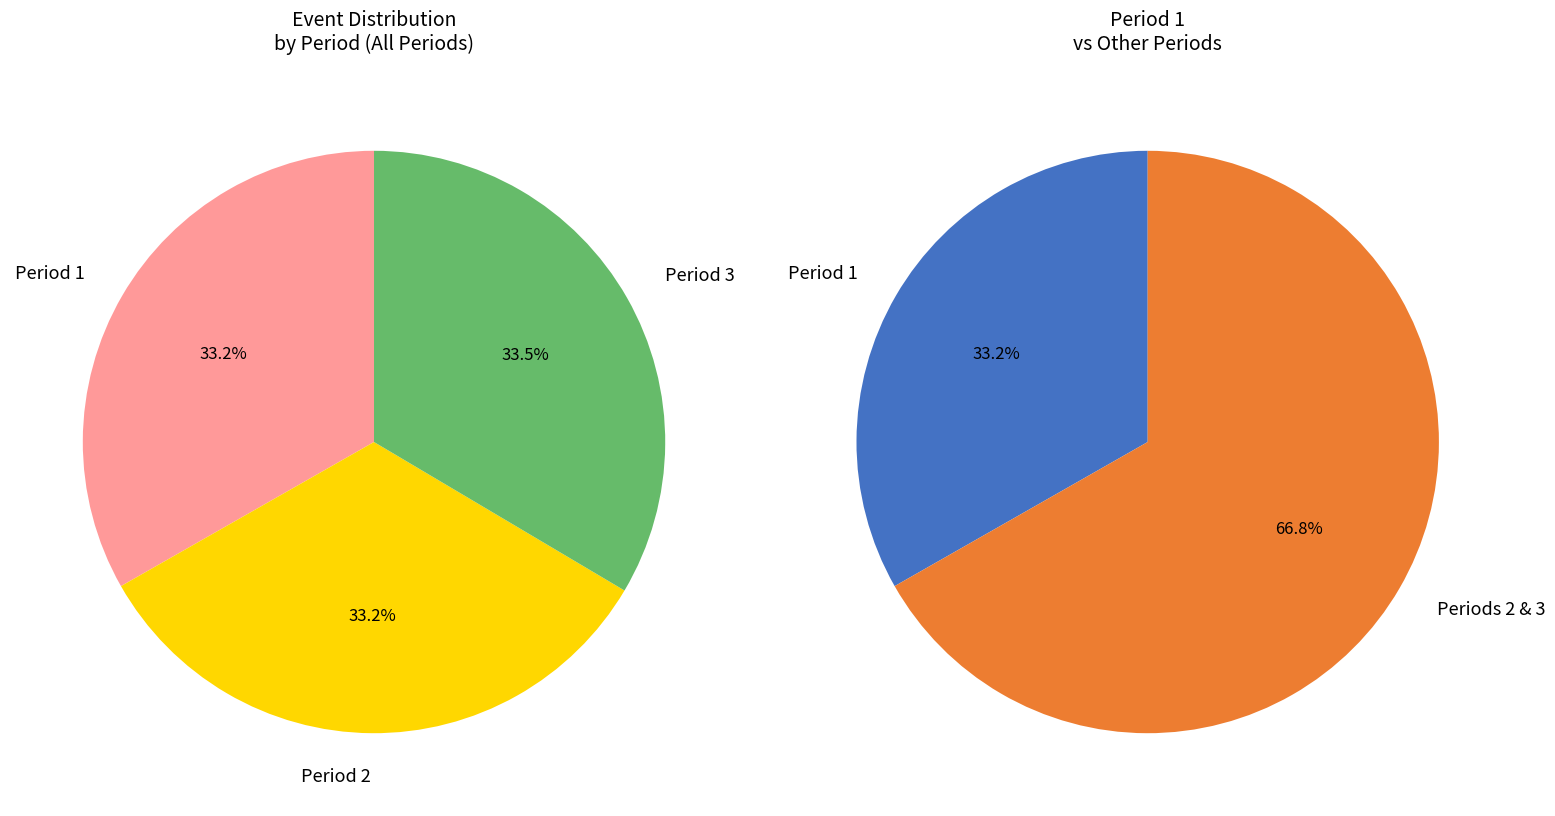

Rank the categories by value from lowest to highest.

Period 1, Period 2, Period 3